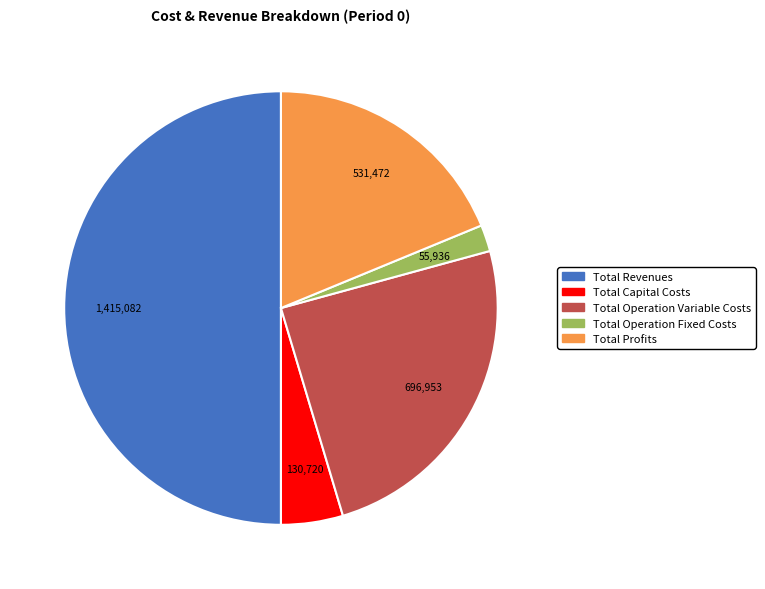

Does Total Profits account for over 50% of the chart?

No